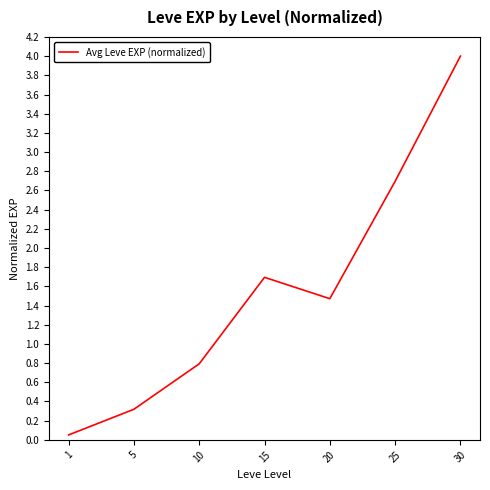

Approximately how many times larger is the value at 20 compared to 25?

0.5